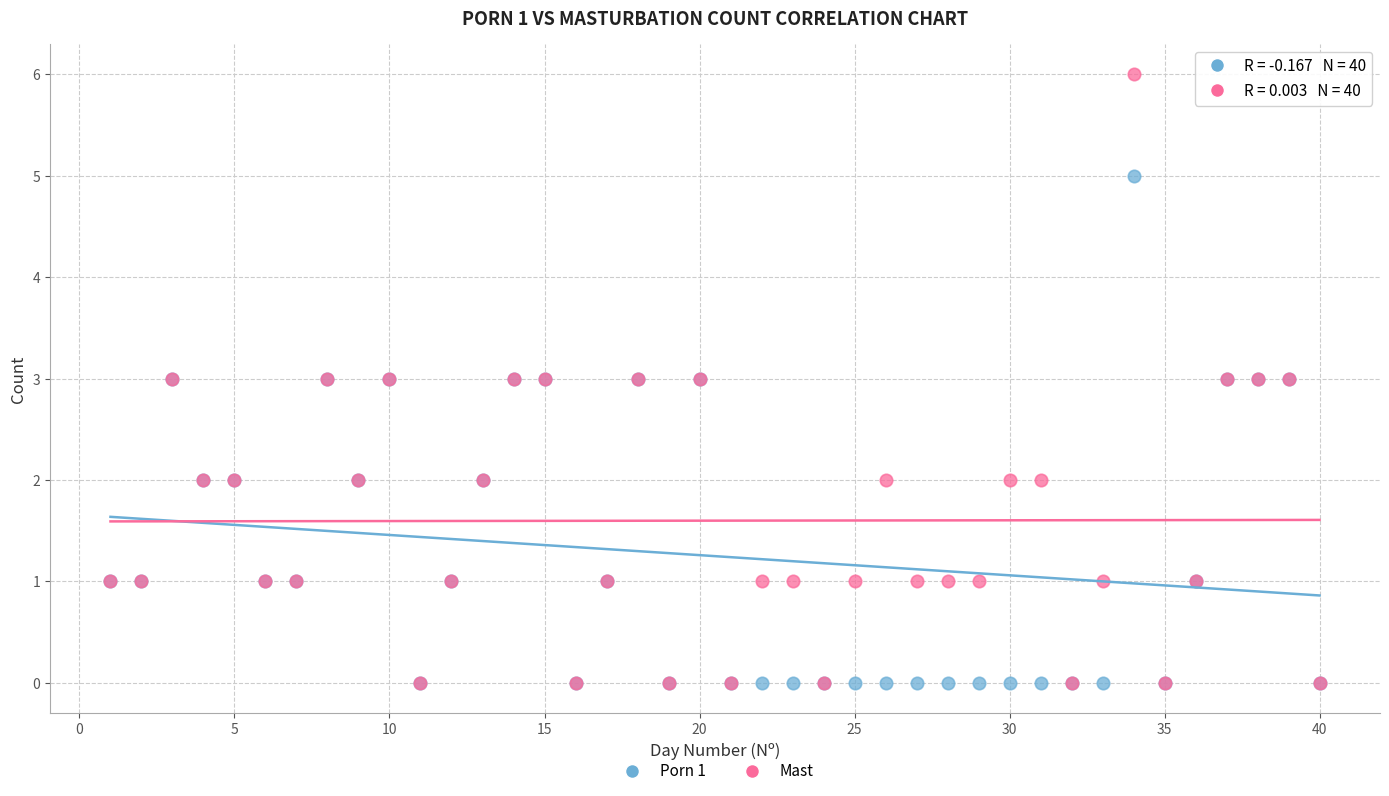

What are all the series names shown in the legend?

Porn 1, Mast